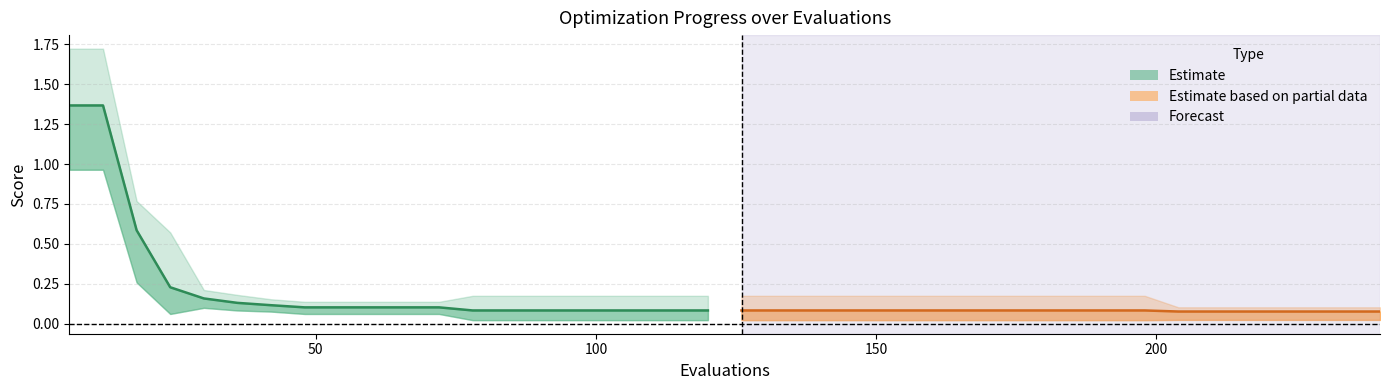

True or false: mean has a value of 2.2 at 0.

False